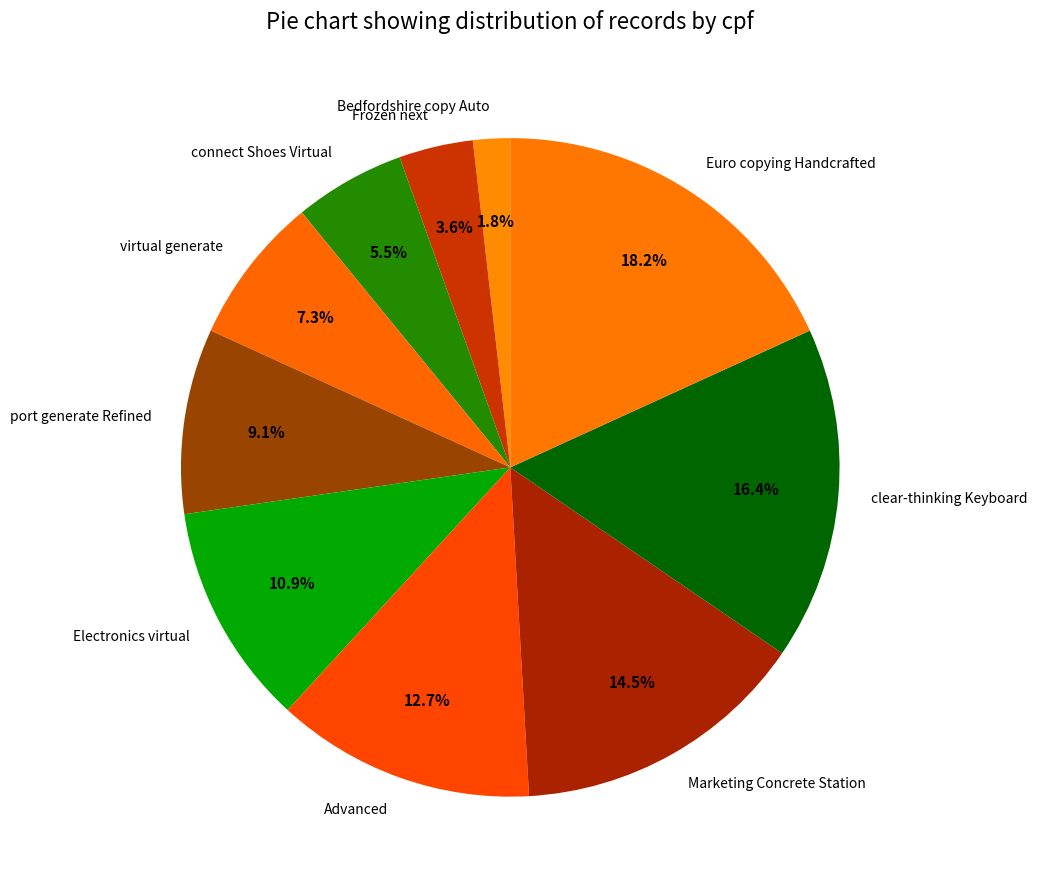

What is the largest slice in the pie chart?

Euro copying Handcrafted